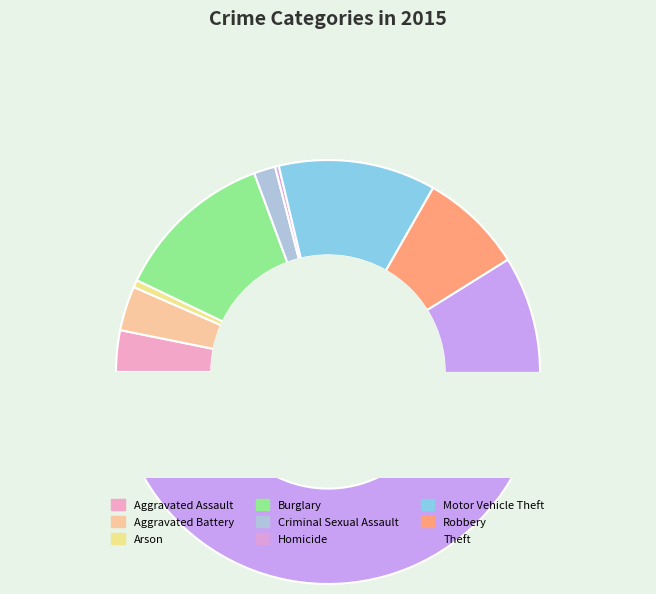

To the nearest percent, what is the average slice percentage?

11%